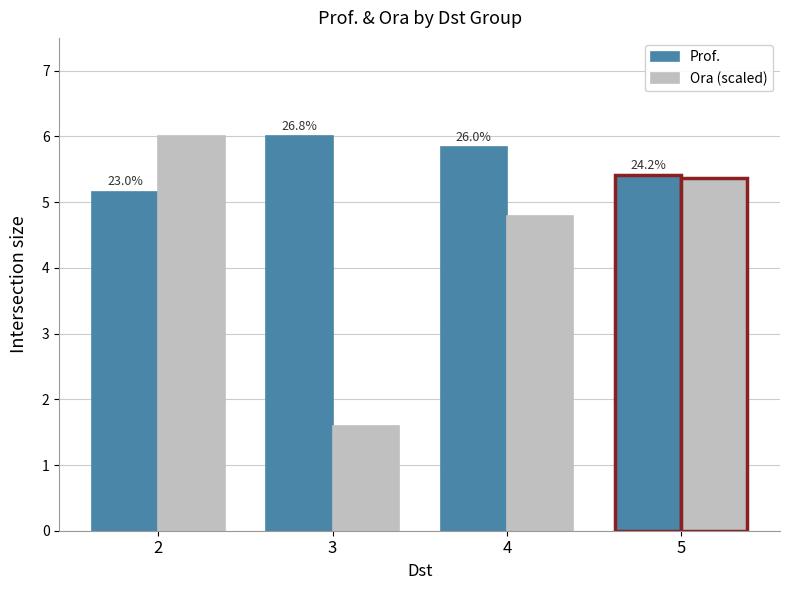

Which series has the widest spread of values?

Ora (scaled)